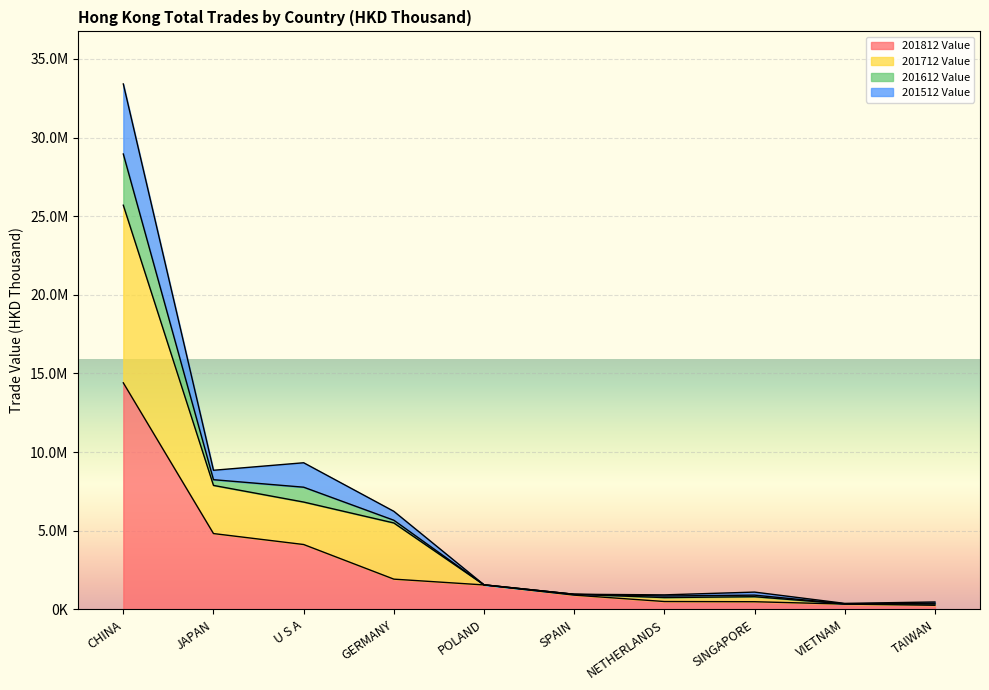

What are all the series names shown in the legend?

201812 Value, 201712 Value, 201612 Value, 201512 Value